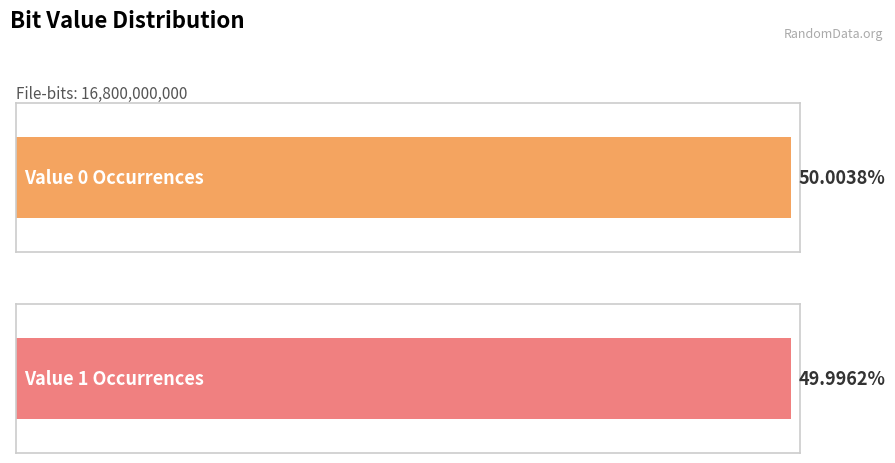

Reading left to right, what are all the values shown in this chart?

0=8400635525	1=8399364475